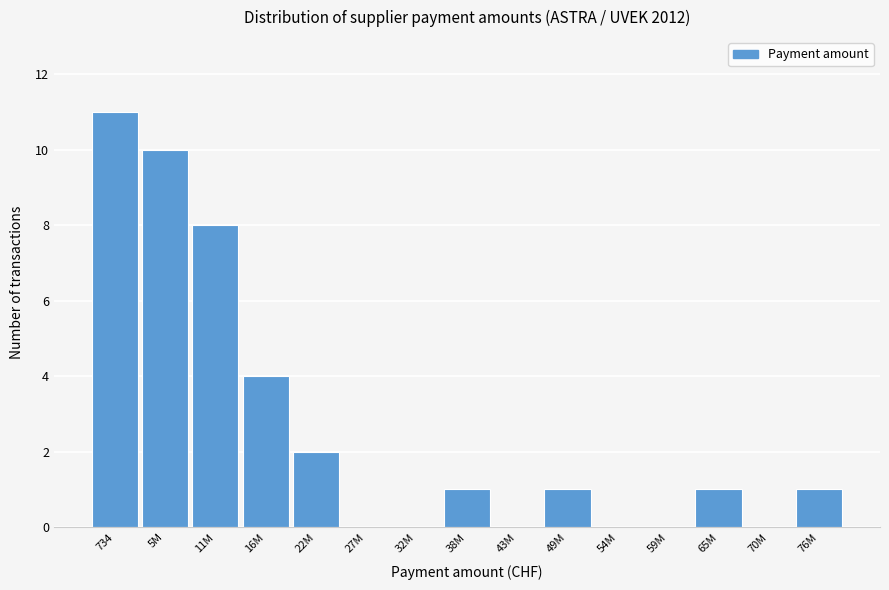

Reading left to right, transcribe all the data shown in this chart.

734=11	5M=10	11M=8	16M=4	22M=2	27M=0	32M=0	38M=1	43M=0	49M=1	54M=0	59M=0	65M=1	70M=0	76M=1